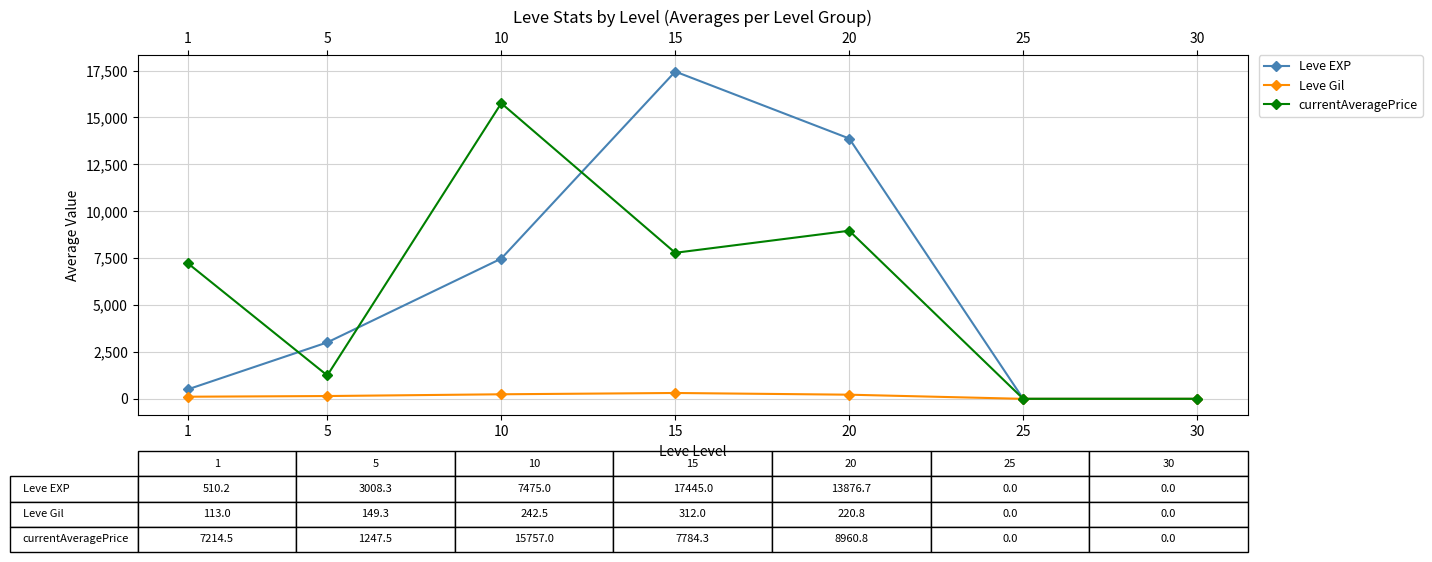

At which category is the sum across all series the highest?

15